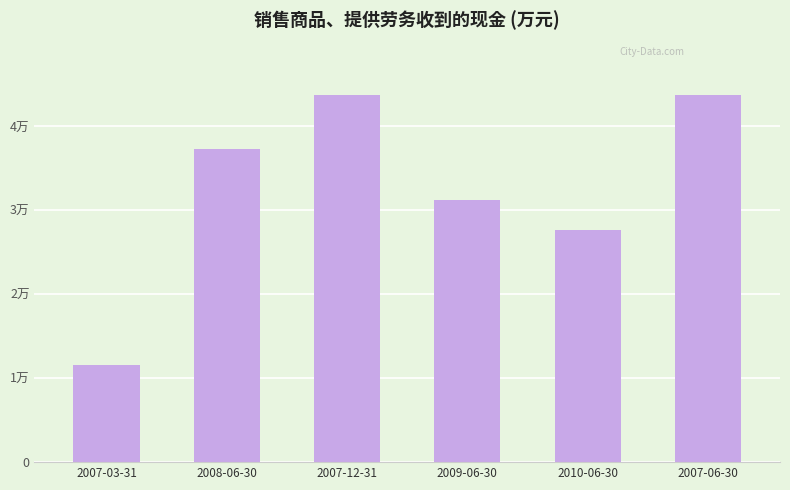

At which category does the chart reach its minimum across all series?

2007-03-31